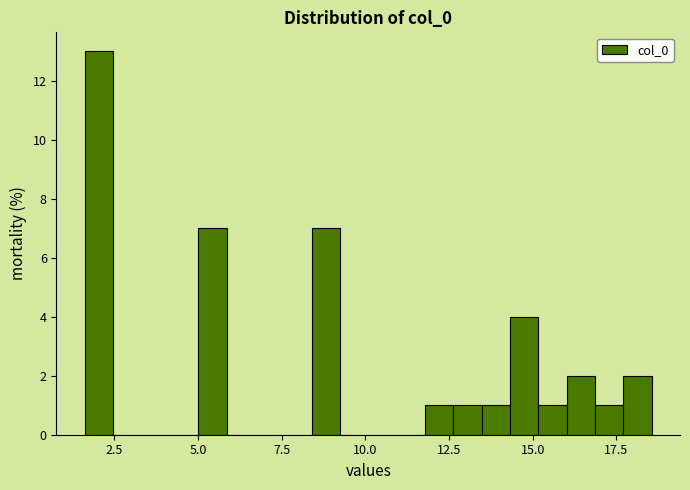

Around what value on the x-axis is the tallest bar? Give the approximate position of its centre, as read against the axis.

2.0